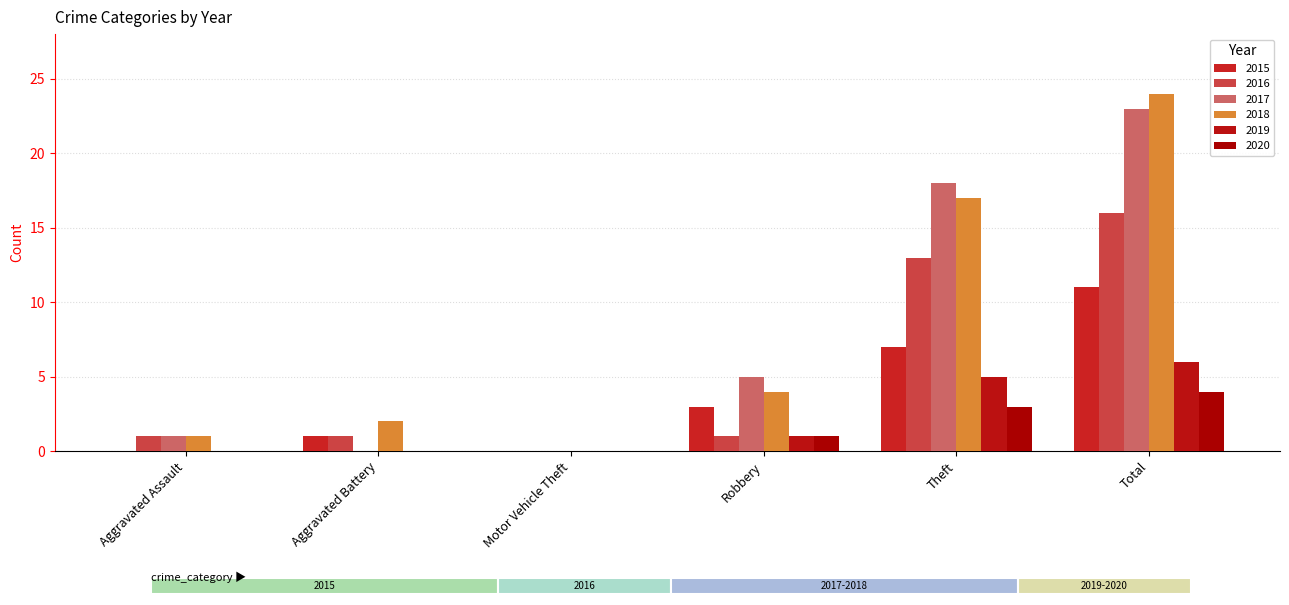

What are all the series names shown in the legend?

2015, 2016, 2017, 2018, 2019, 2020